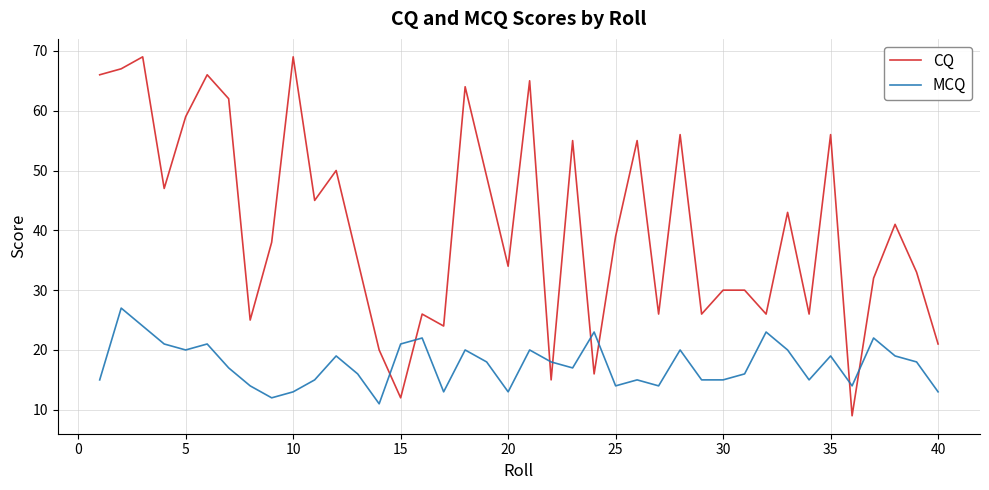

How many intersections are there between CQ and MCQ?

8